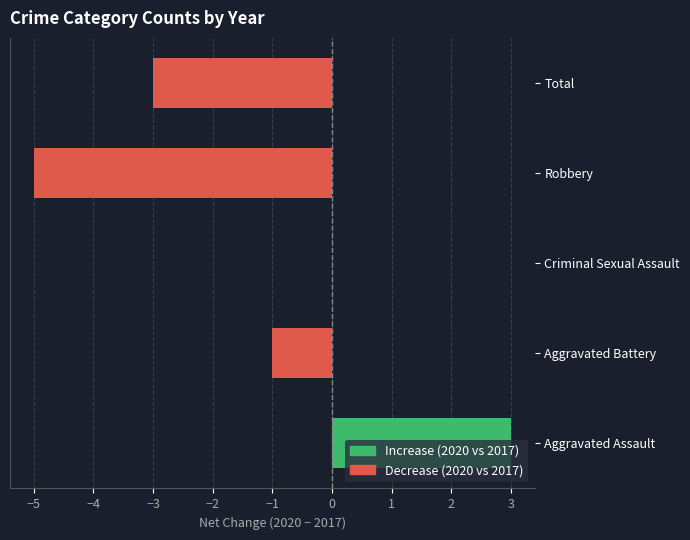

What is the sum of all values?

-6